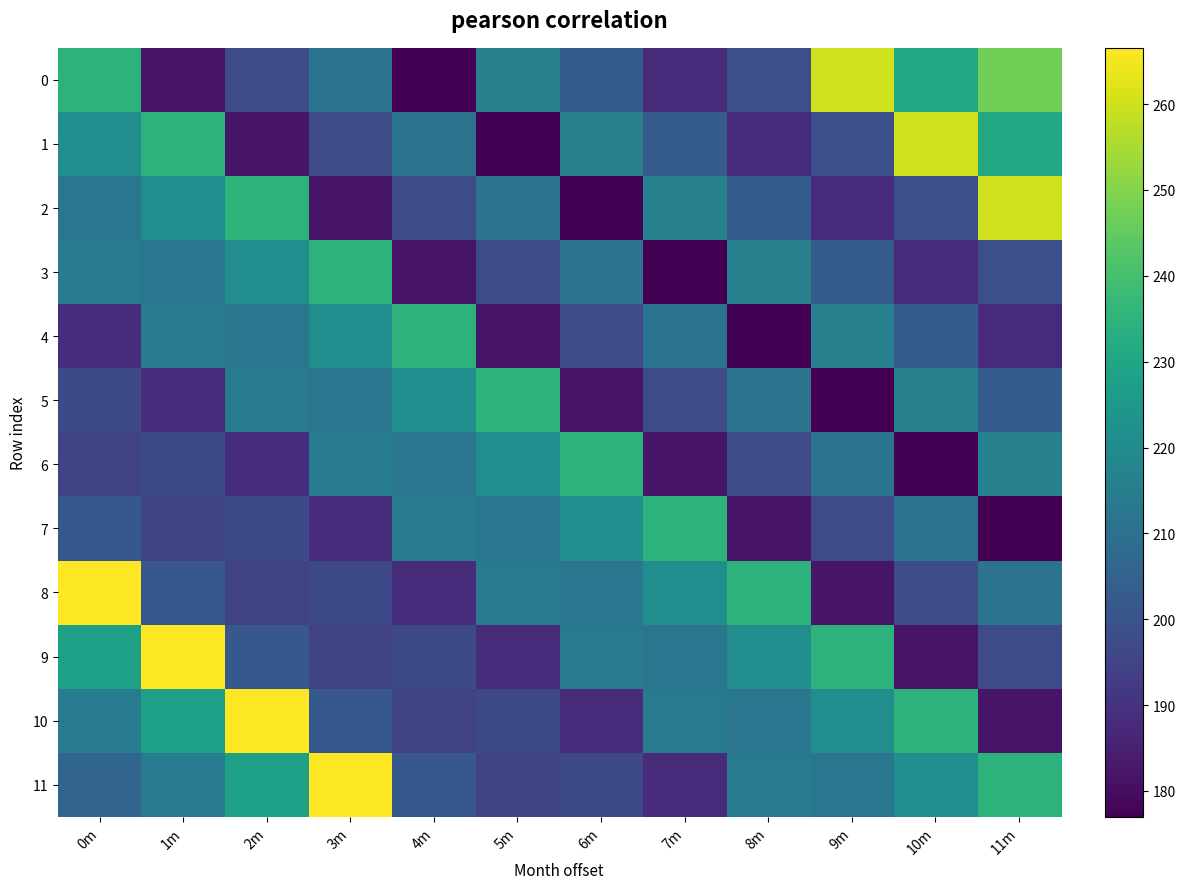

Between 0m and 5m, which series saw the biggest shift?

8